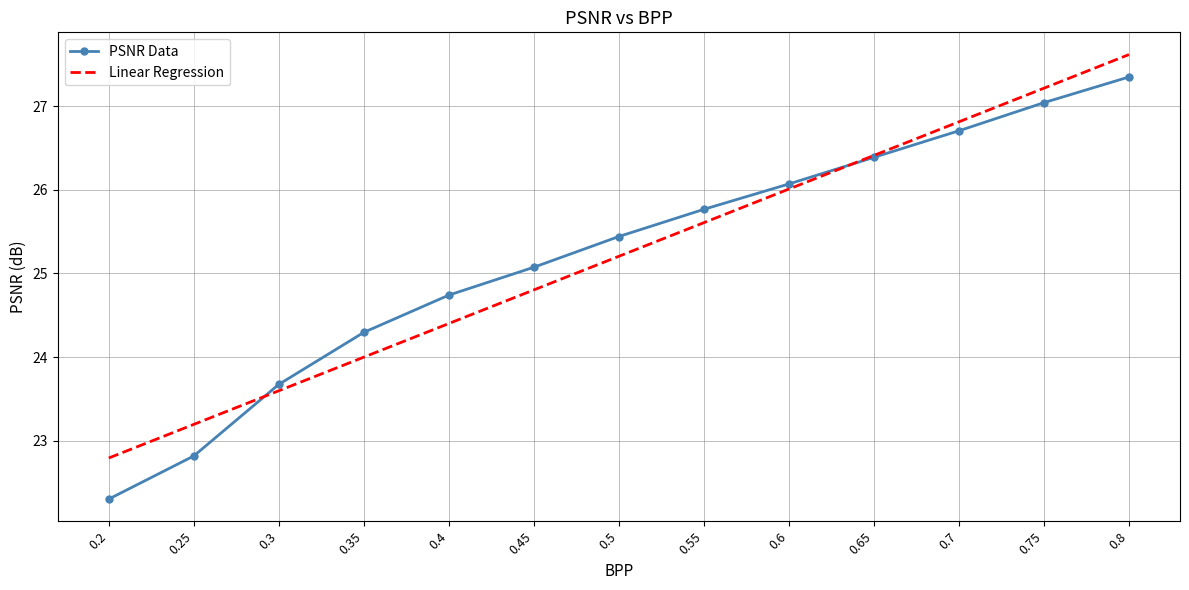

Reading left to right, transcribe all the data shown in this chart.

PSNR Data: 0.2=22.3	0.25=22.8	0.3=23.7	0.35=24.3	0.4=24.7	0.45=25.1	0.5=25.4	0.55=25.8	0.6=26.1	0.65=26.4	0.7=26.7	0.75=27.0	0.8=27.3
Linear Regression: 0.2=22.8	0.25=23.2	0.3=23.6	0.35=24.0	0.4=24.4	0.45=24.8	0.5=25.2	0.55=25.6	0.6=26.0	0.65=26.4	0.7=26.8	0.75=27.2	0.8=27.6